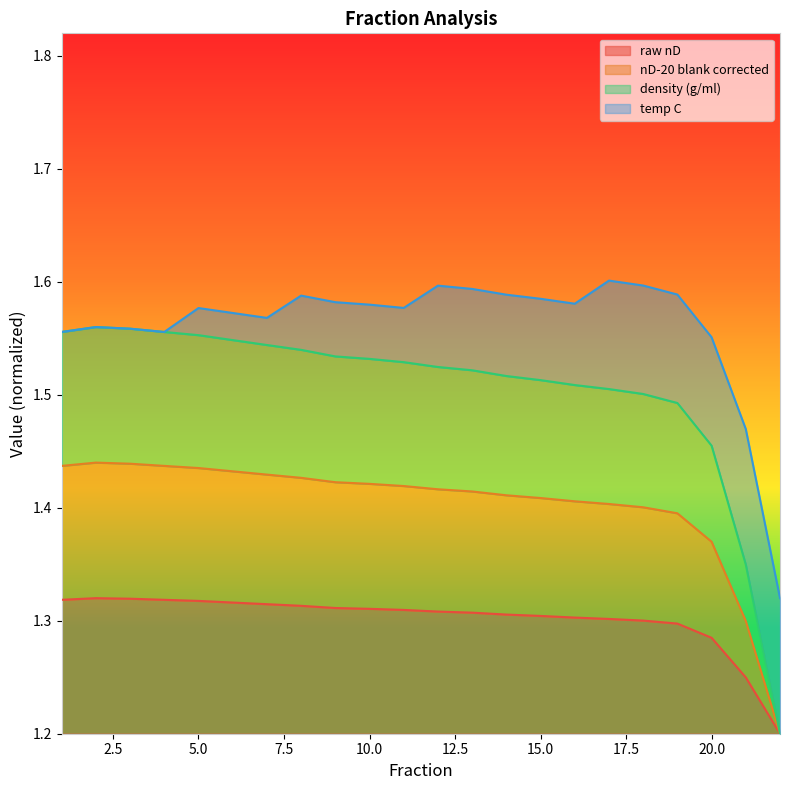

How many data points does each series have?

22